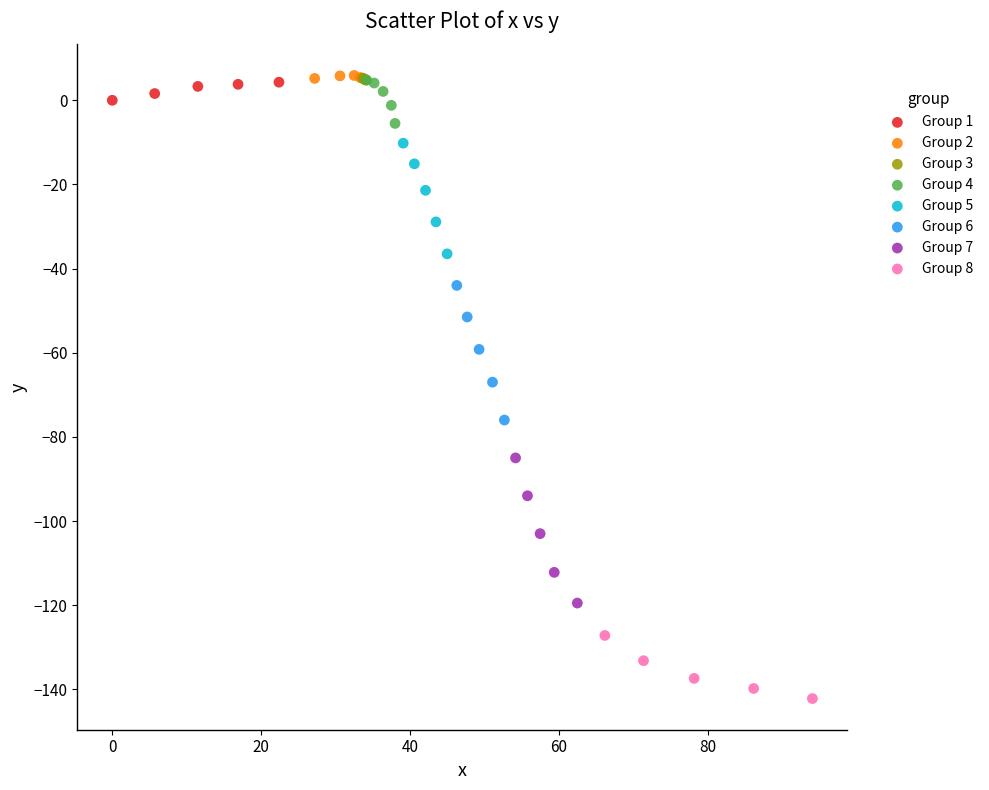

Which series has the largest Y range (max minus min)?

Group 7